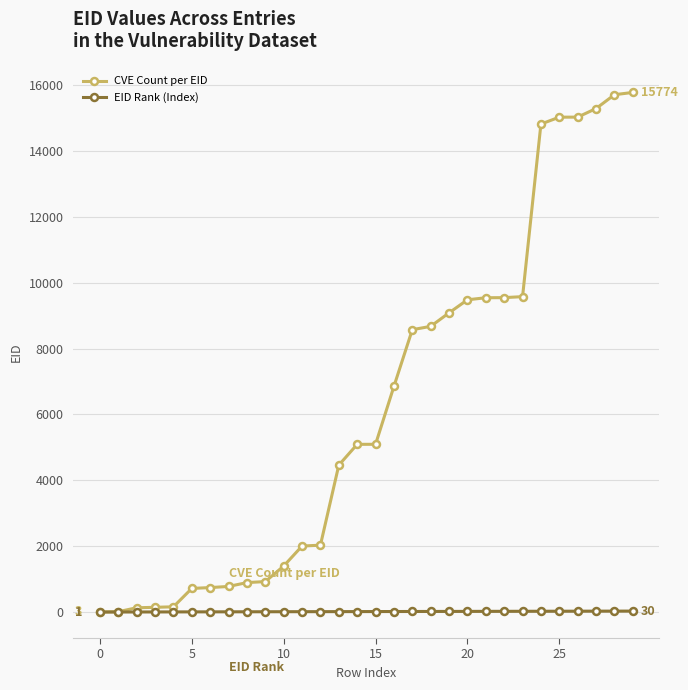

At how many categories does at least one series exceed 2578?

17